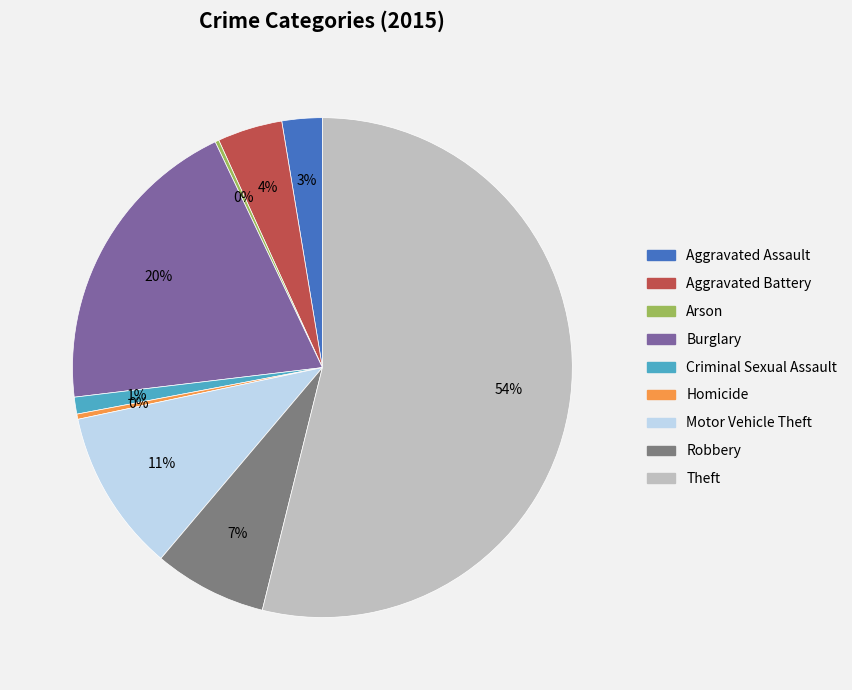

To the nearest percent, what percentage of the pie is Theft?

54%